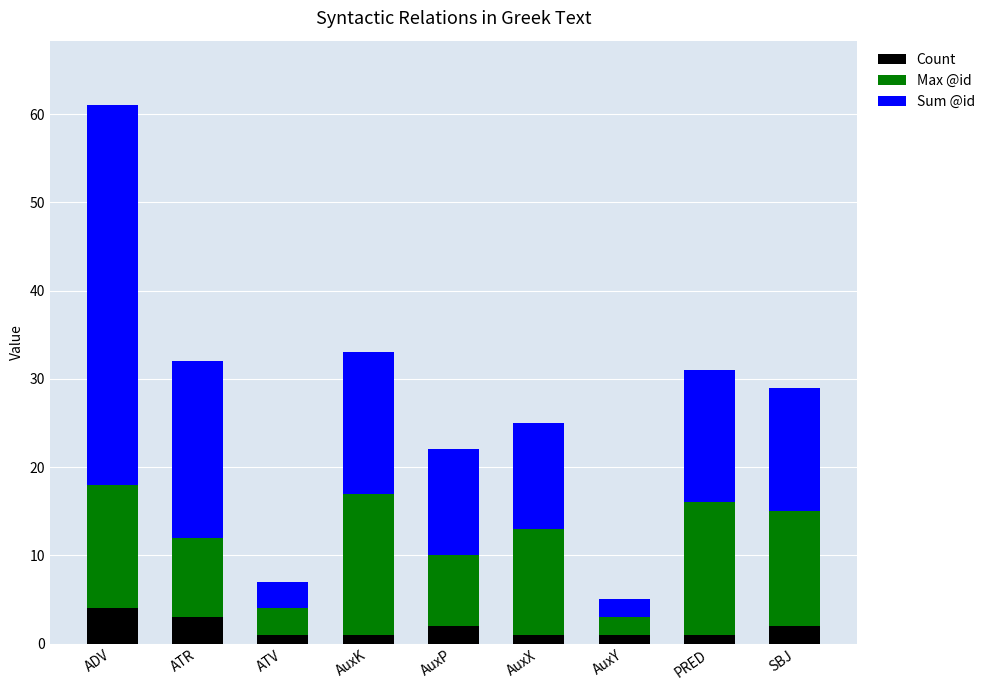

What is the minimum value for Count?

1